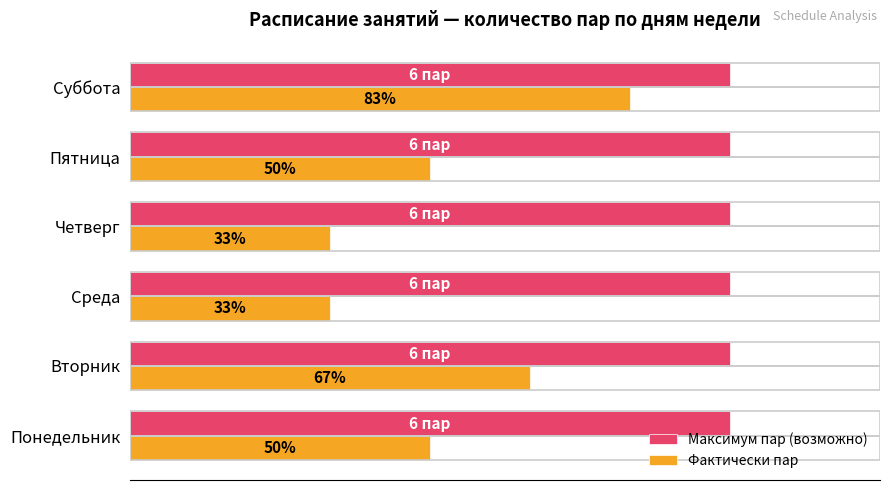

What are all the series names shown in the legend?

Максимум пар (возможно), Фактически пар